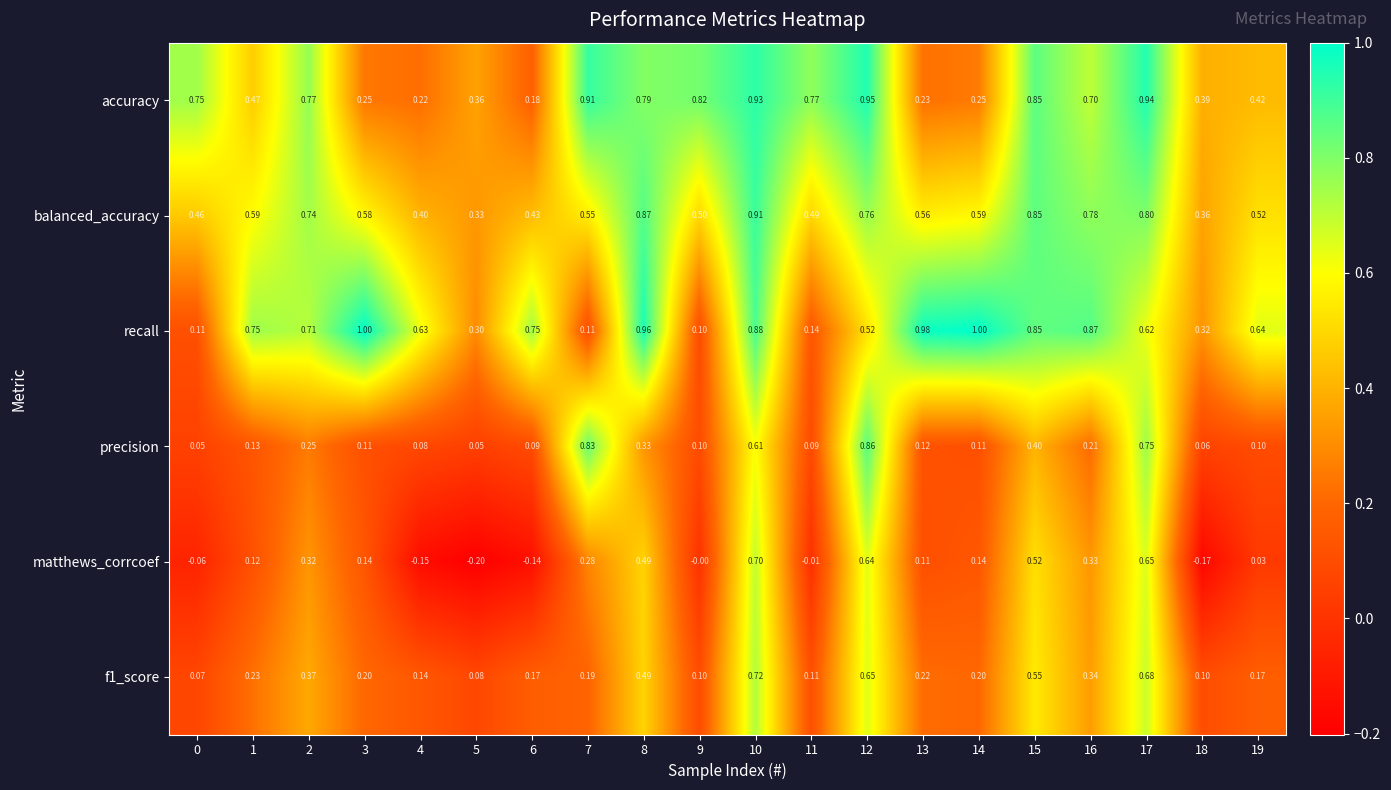

Is the value of precision at 18 greater than the value of recall at 9?

No